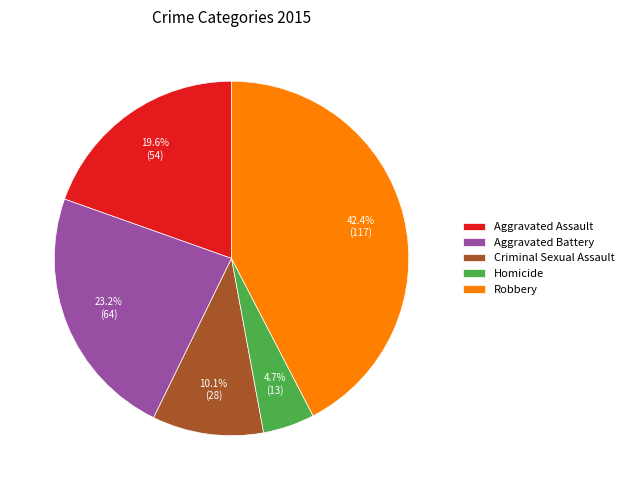

Between Aggravated Battery and Homicide, which is larger?

Aggravated Battery